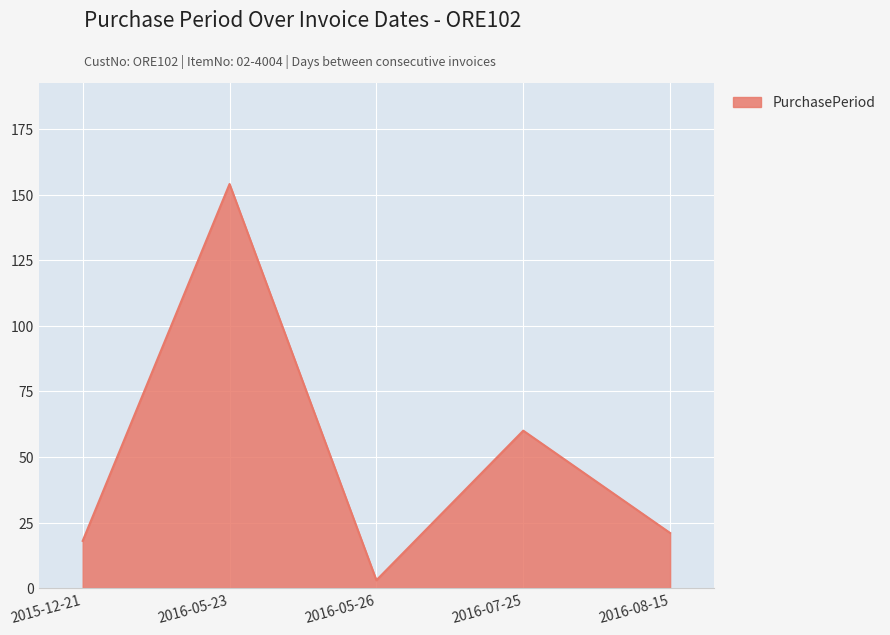

How many values are below 21?

2